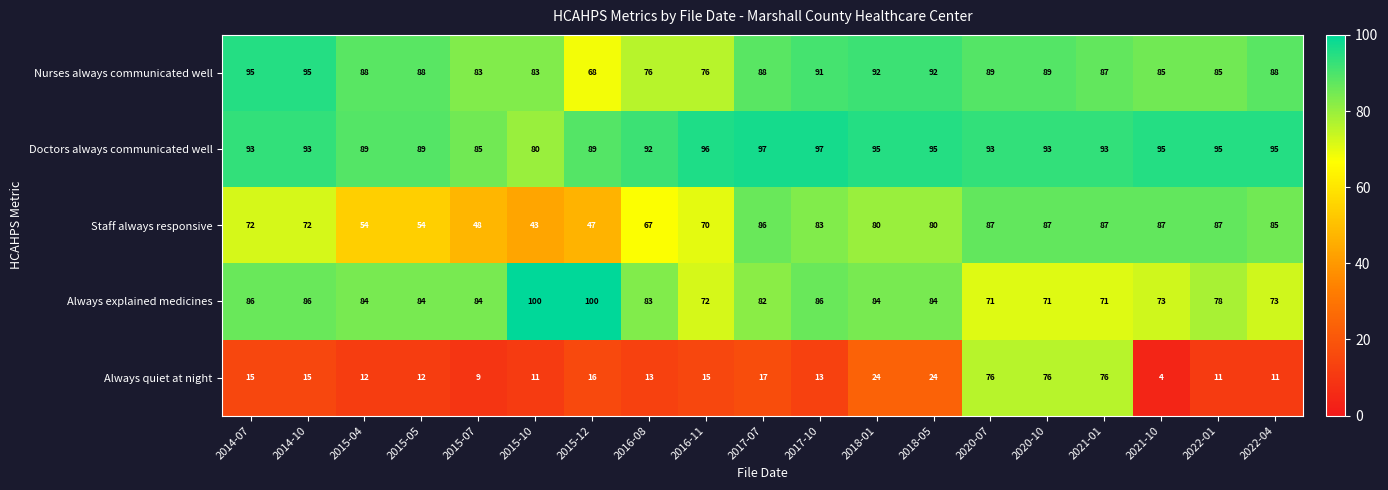

What is the difference between the maximum and second lowest values in the Staff always responsive series?

40